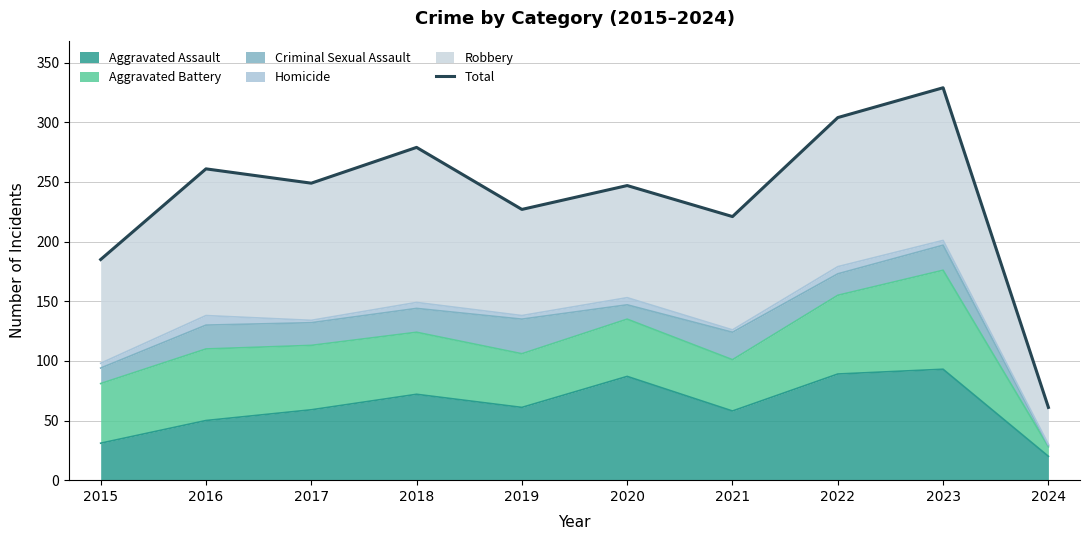

Is it true that the value at 2023 is 329?

True